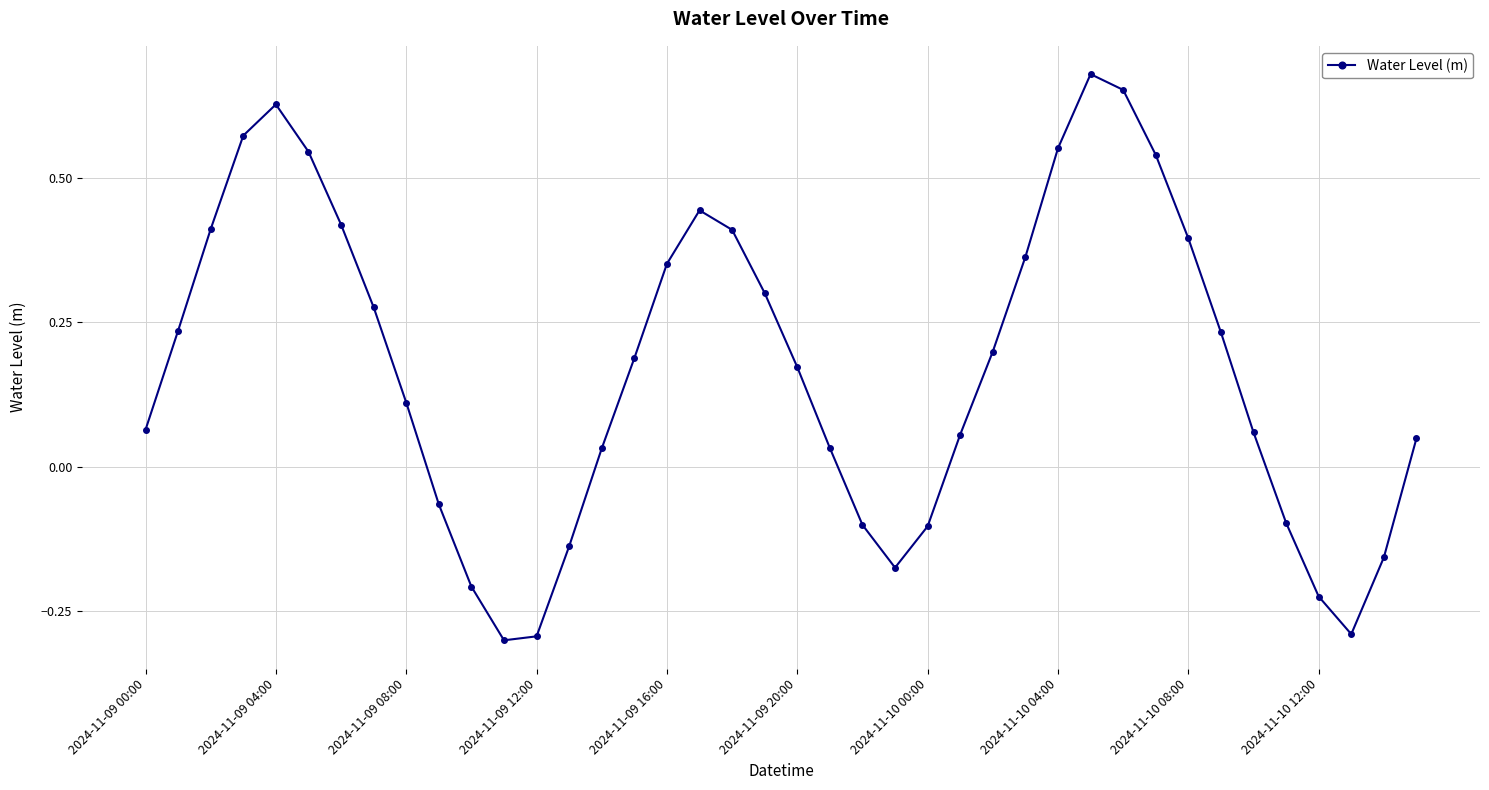

What is the sum of all values?

6.8